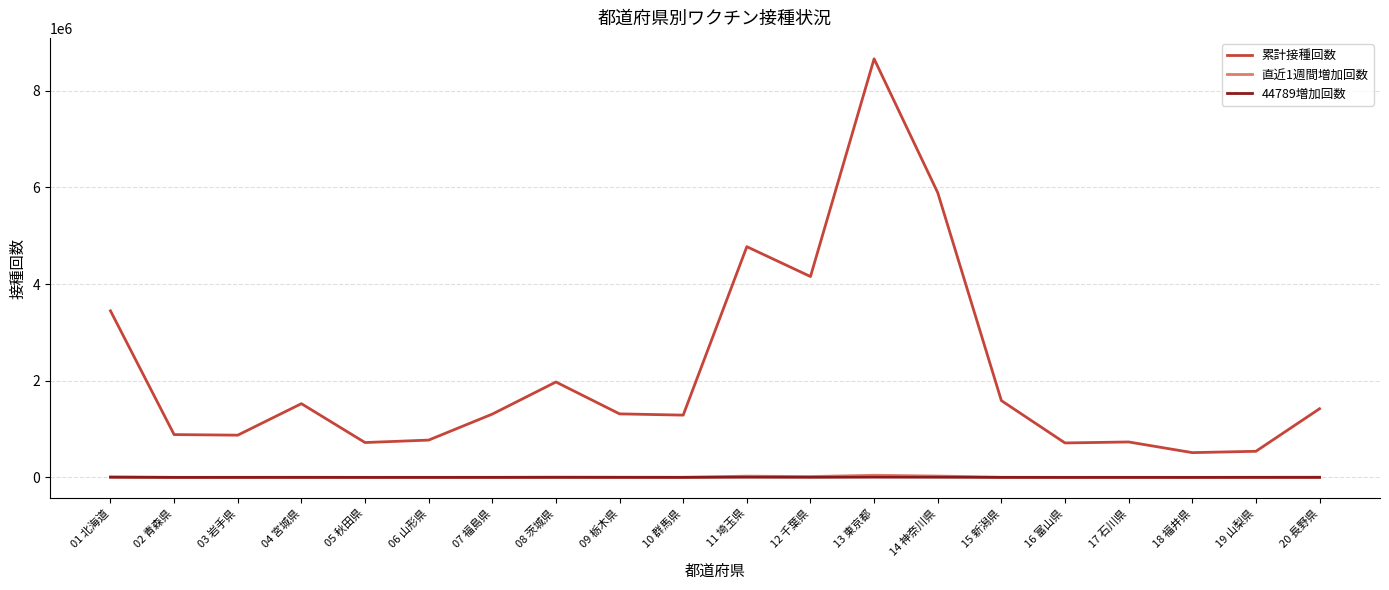

At which label does 累計接種回数 first exceed 1314063?

01 北海道